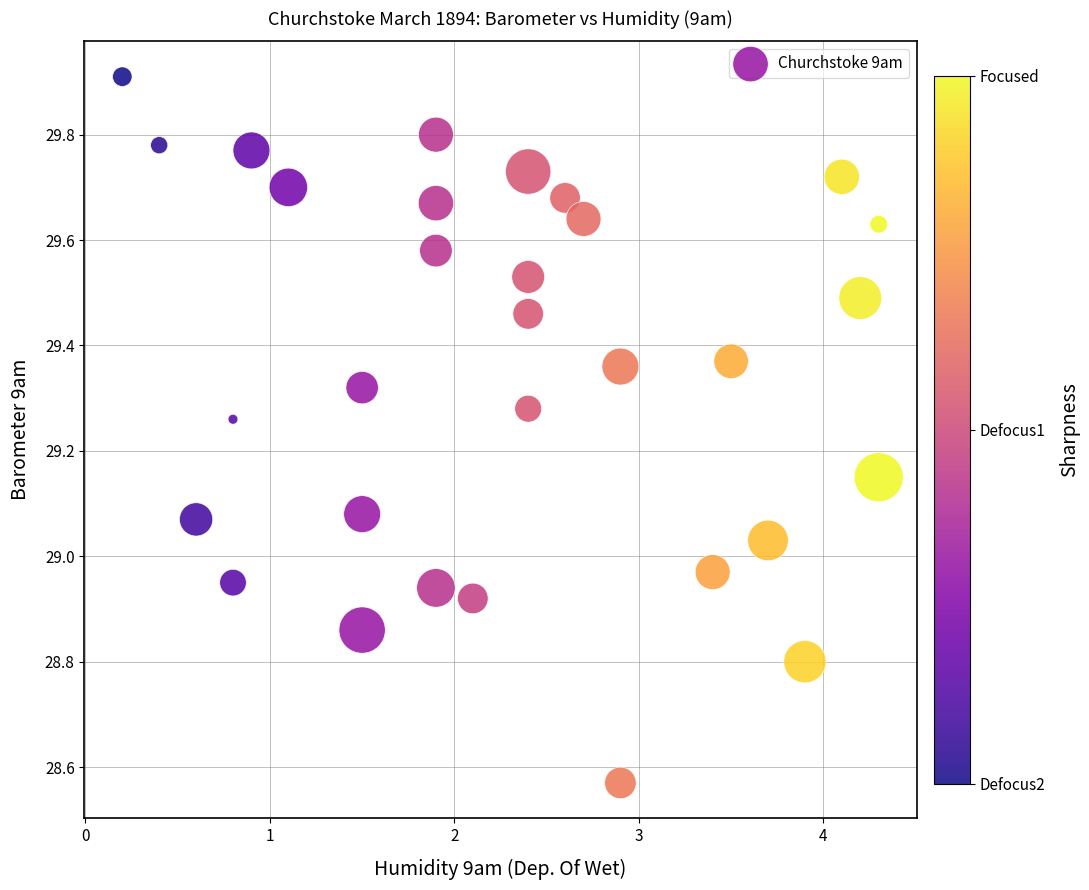

What is the range of X values (max minus min)?

4.1